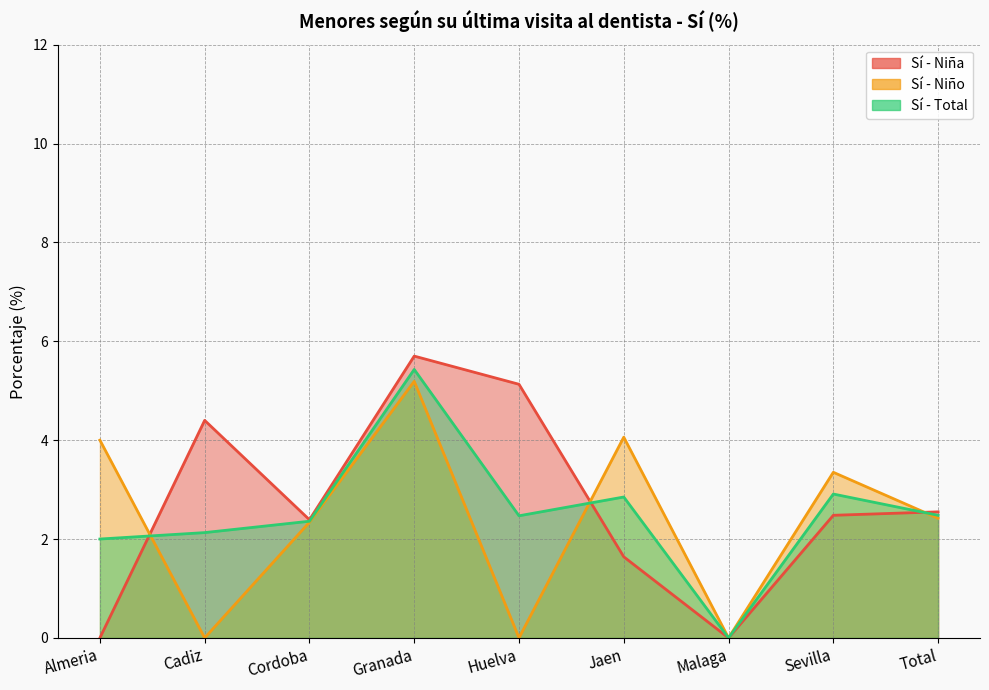

At which label does Sí - Niño first exceed 2?

Almeria